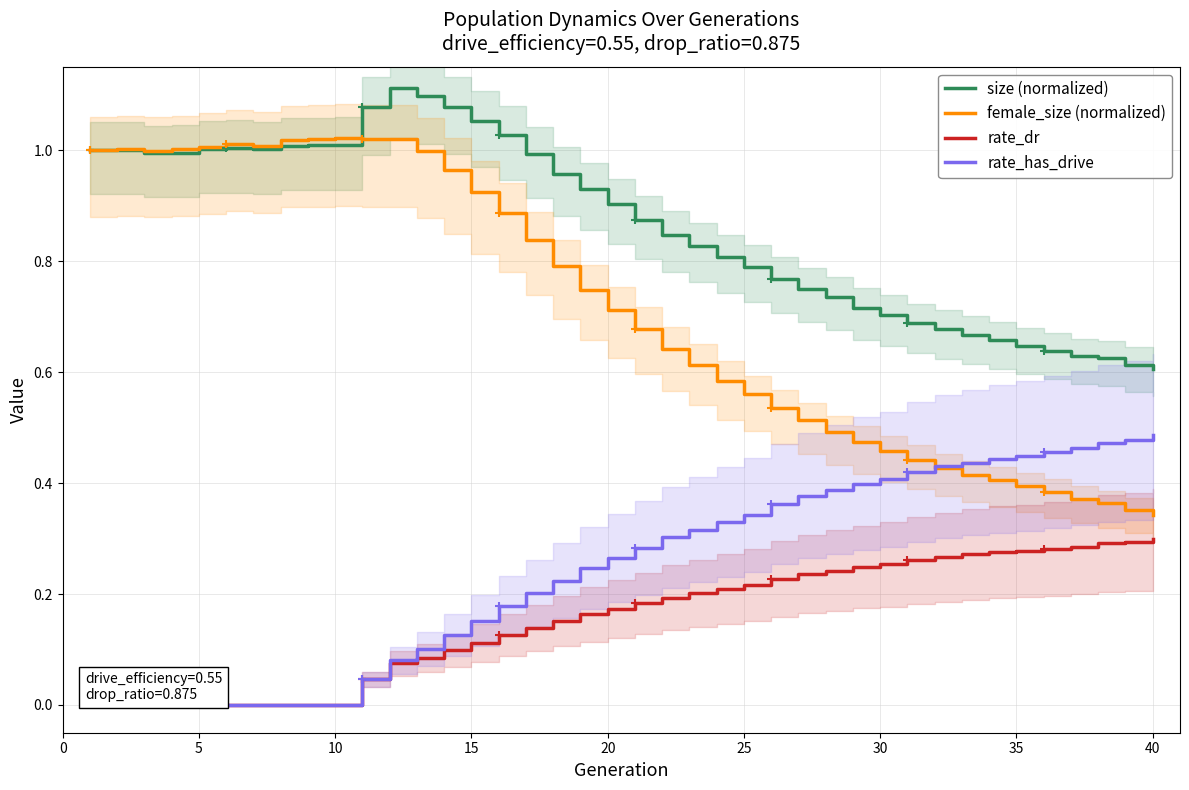

True or false: size (normalized) and rate_dr intersect in this chart.

False